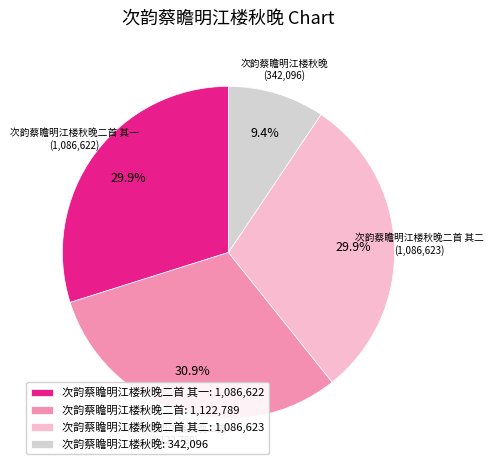

To the nearest percent, what is the average slice percentage?

25%